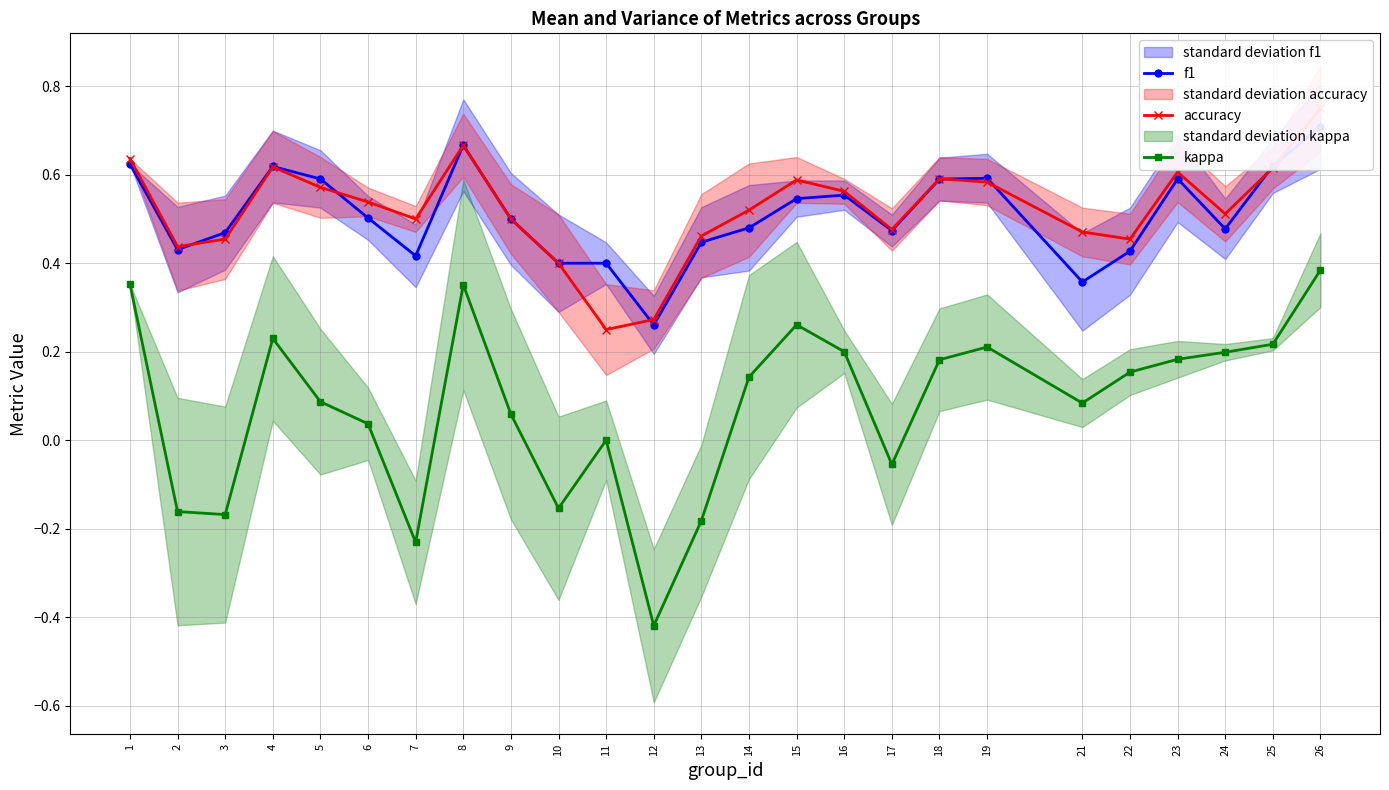

What is the difference between the highest and lowest values at 19?

0.4